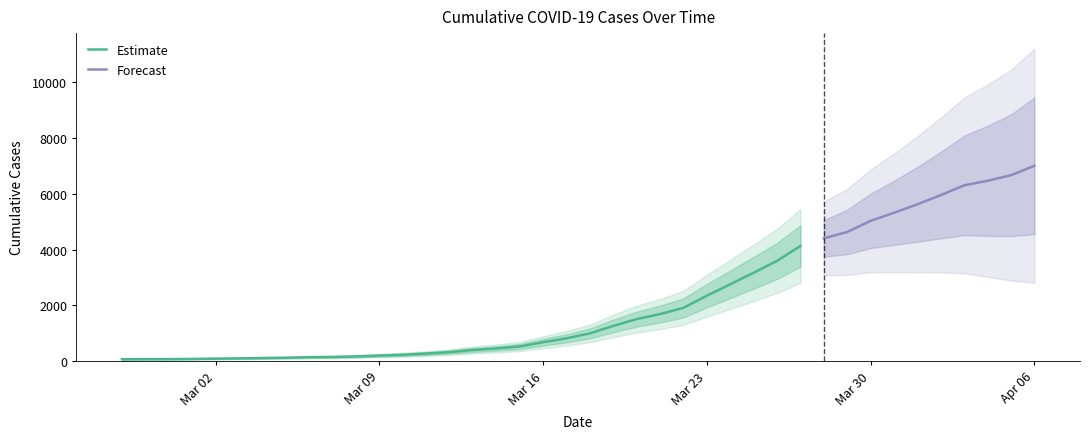

What is the smallest value displayed?

64